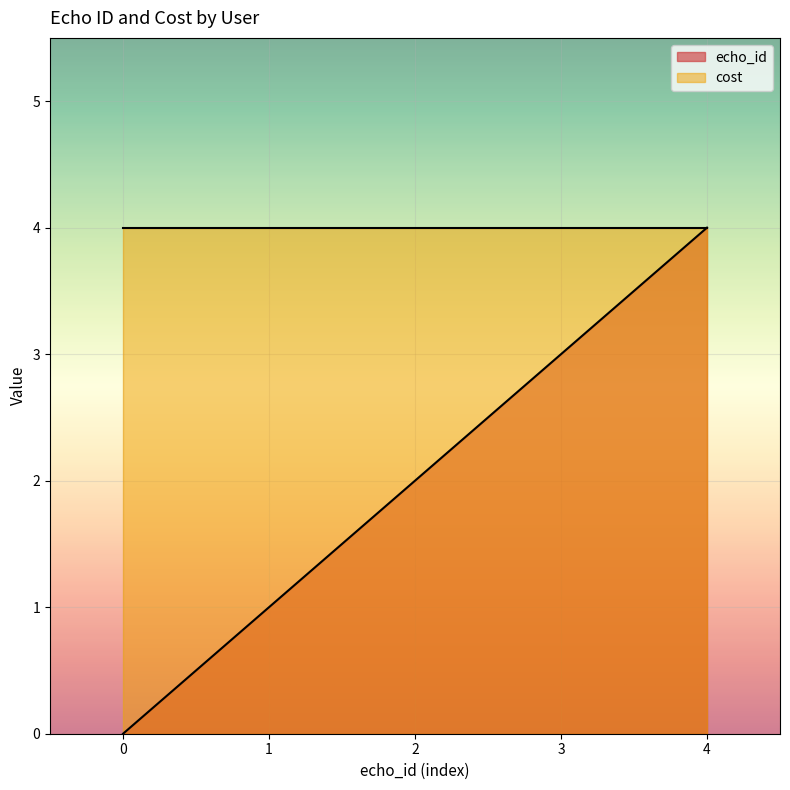

The value at 1 is 1. True or false?

True